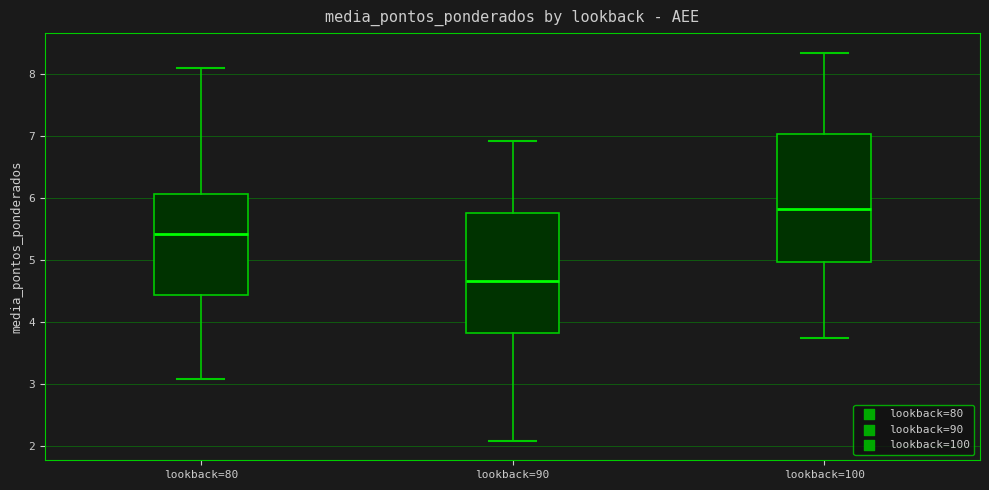

Which box's median line is the highest?

lookback=100